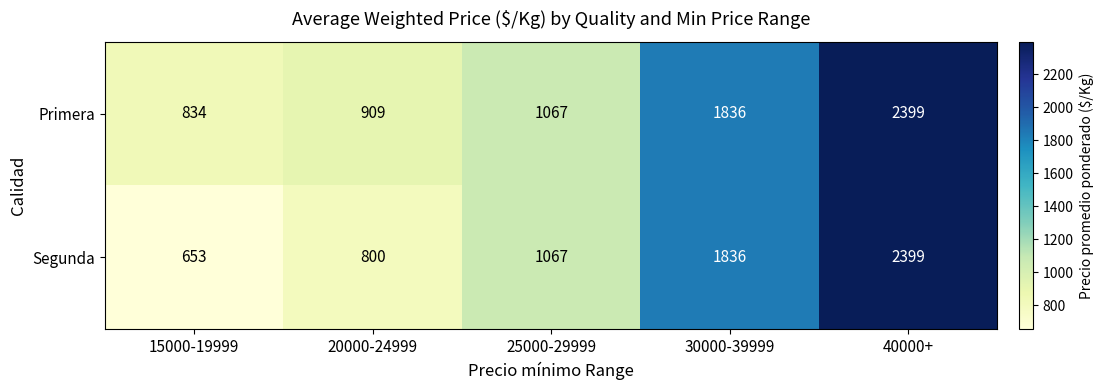

Which series has the widest spread of values?

Segunda